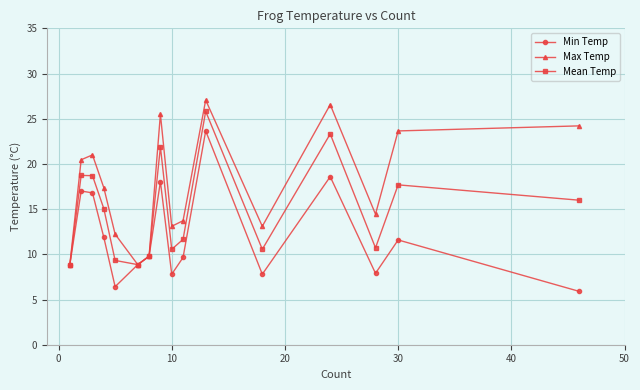

What are all the series names shown in the legend?

Min Temp, Max Temp, Mean Temp